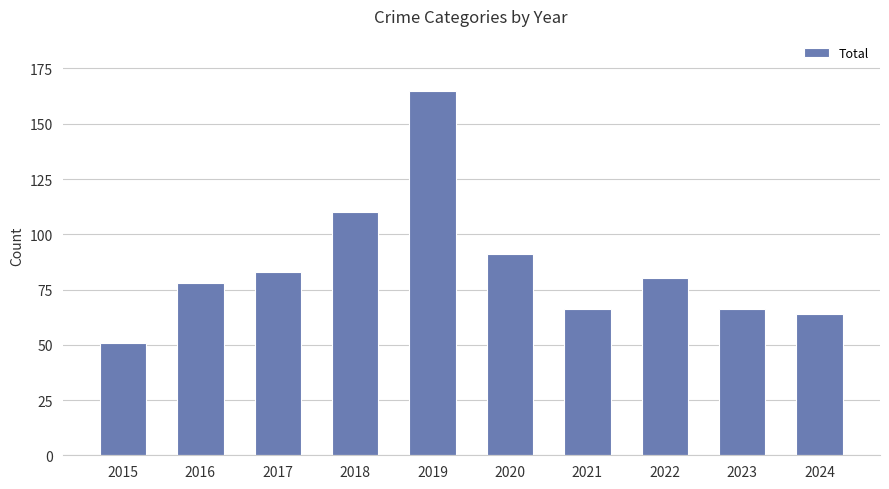

Which label corresponds to the largest value in the chart?

2019